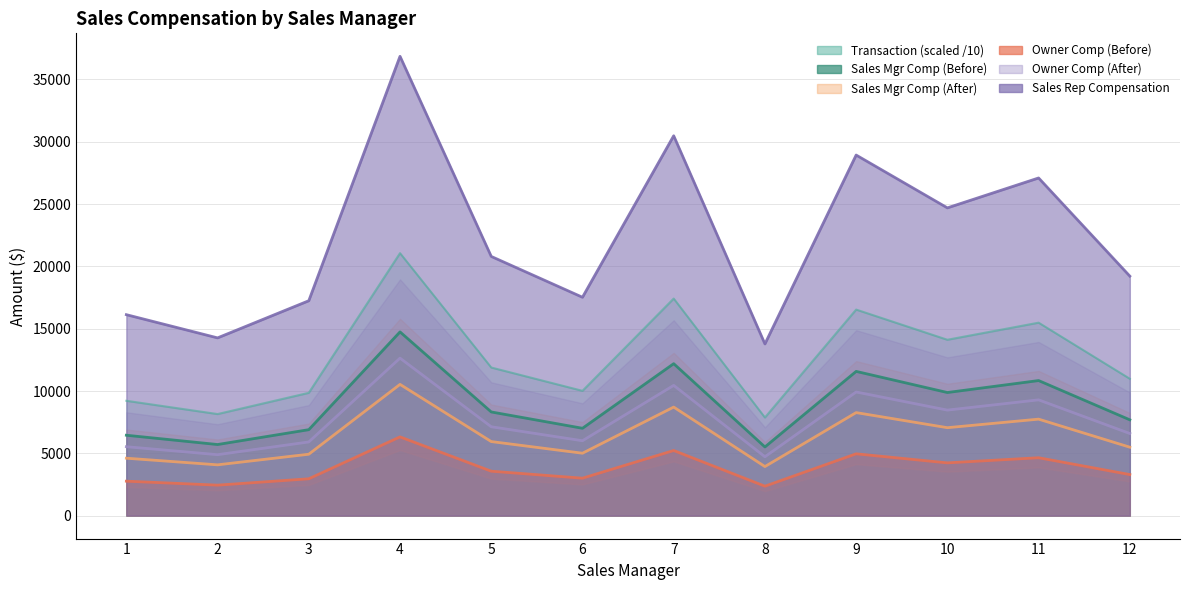

What is the total value across all series at 2?

39531.1